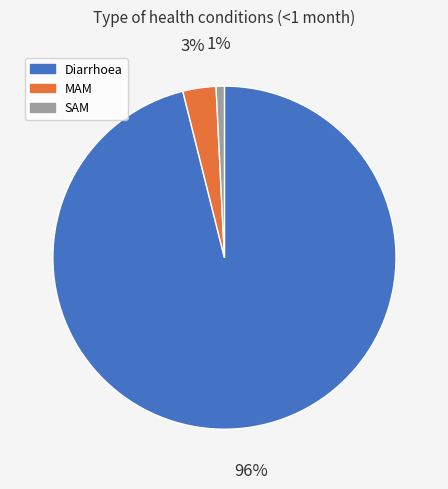

Is MAM the majority of the pie?

No